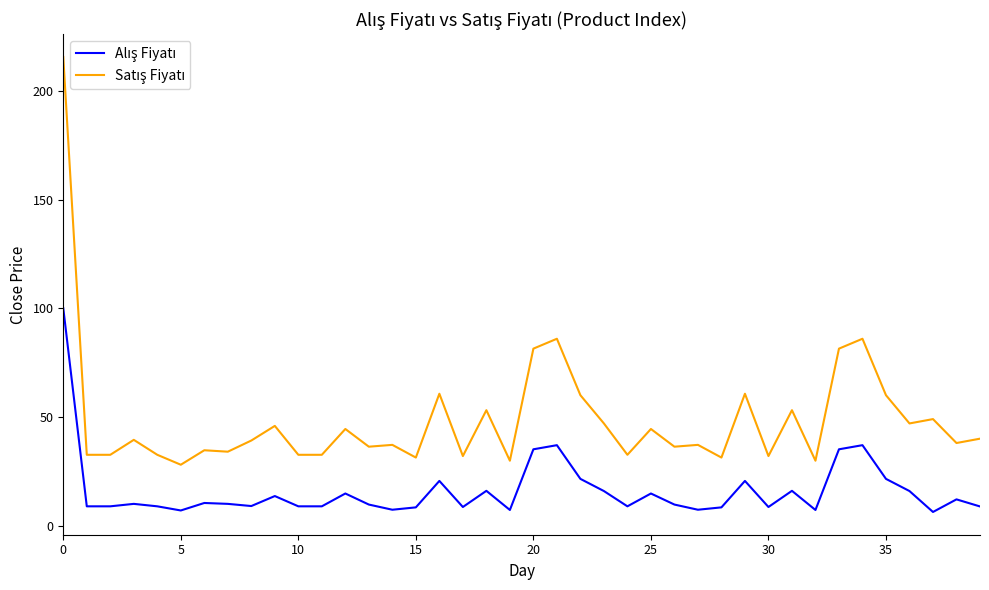

What is the greatest value displayed?

215.6